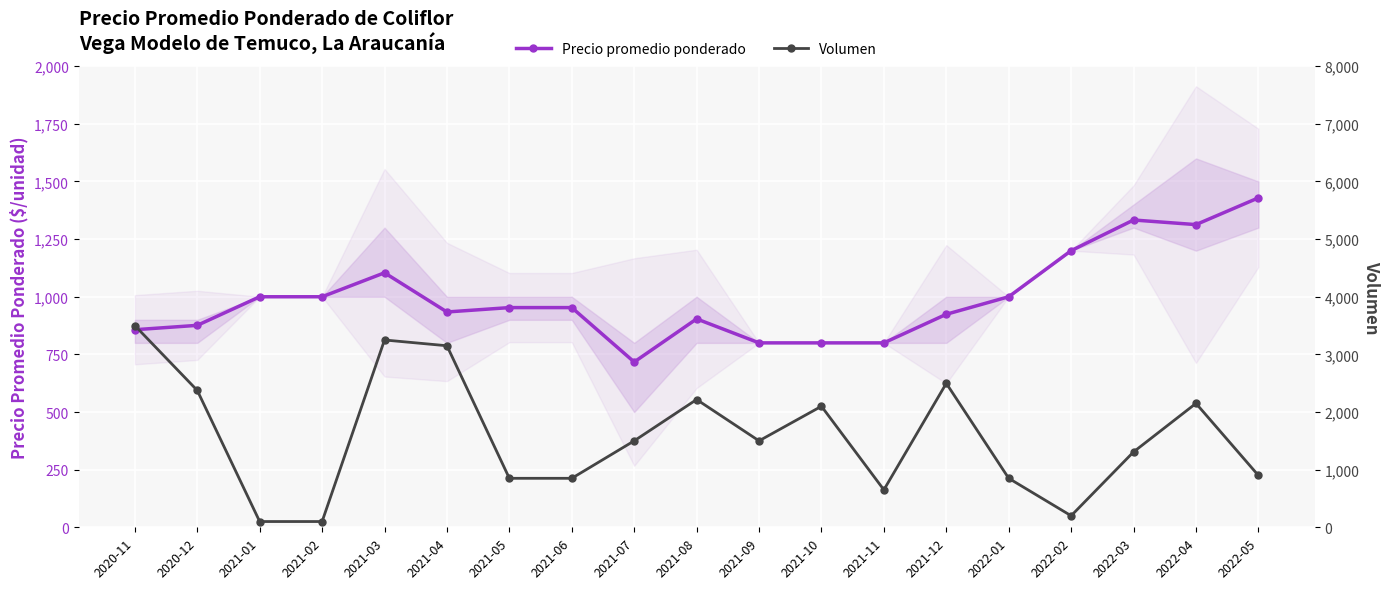

Reading right to left, what are all the values shown in this chart?

Precio promedio ponderado: 1429	1313	1333	1200	1000	924	800	800	800	904	717	953	953	934	1104	1000	1000	876	857
Volumen: 900	2150	1308	200	850	2498	650	2100	1500	2217	1500	850	850	3150	3250	100	100	2375	3500